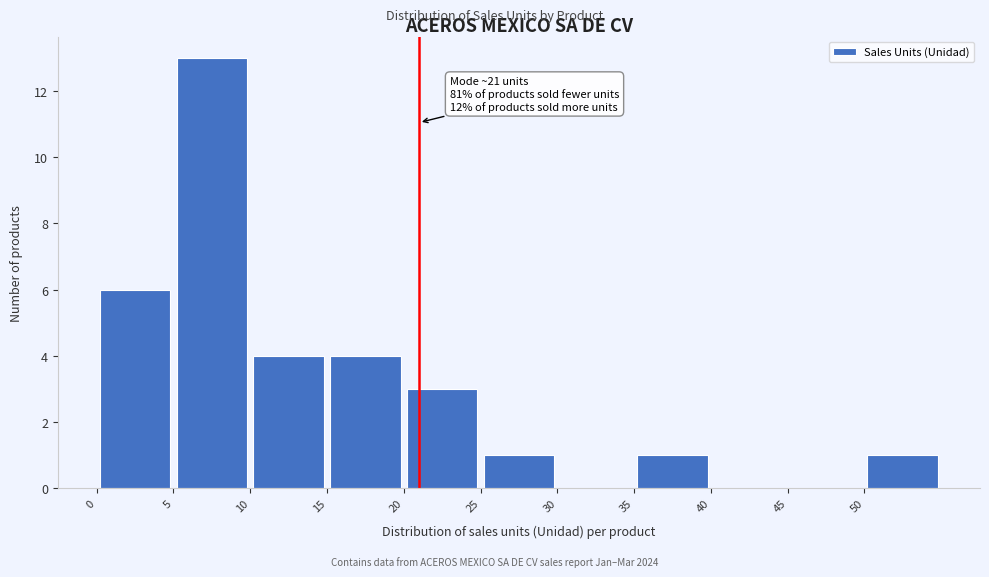

Over which range of the x-axis is the bar tallest?

5 to 10